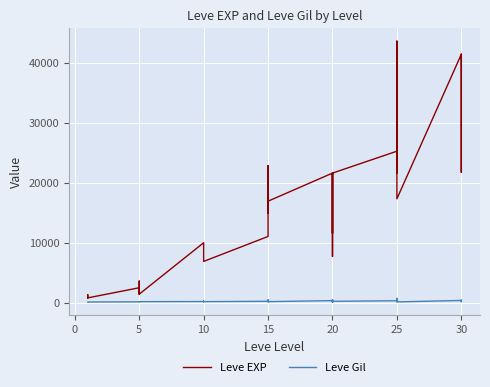

Rank the series by their average value, from lowest to highest.

Leve Gil, Leve EXP